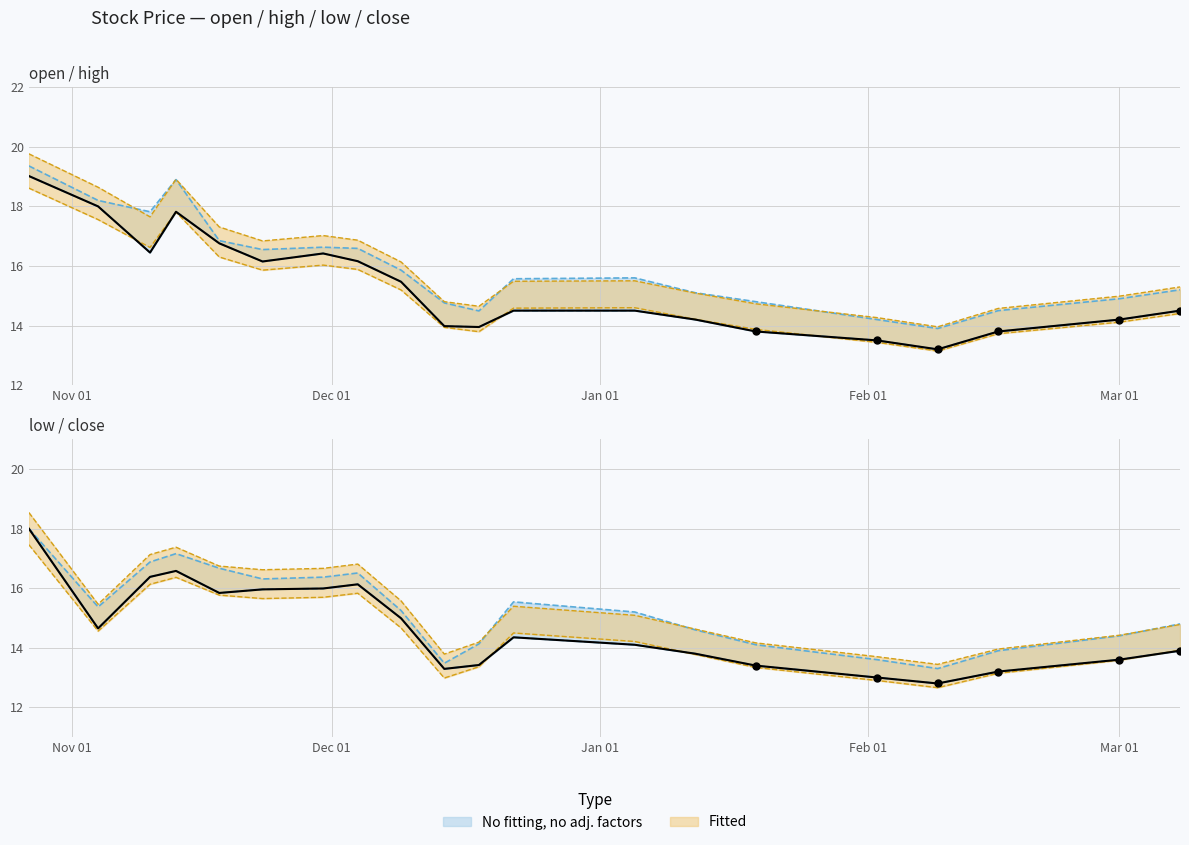

What is the total value across all series at 2015-12-14?

55.5